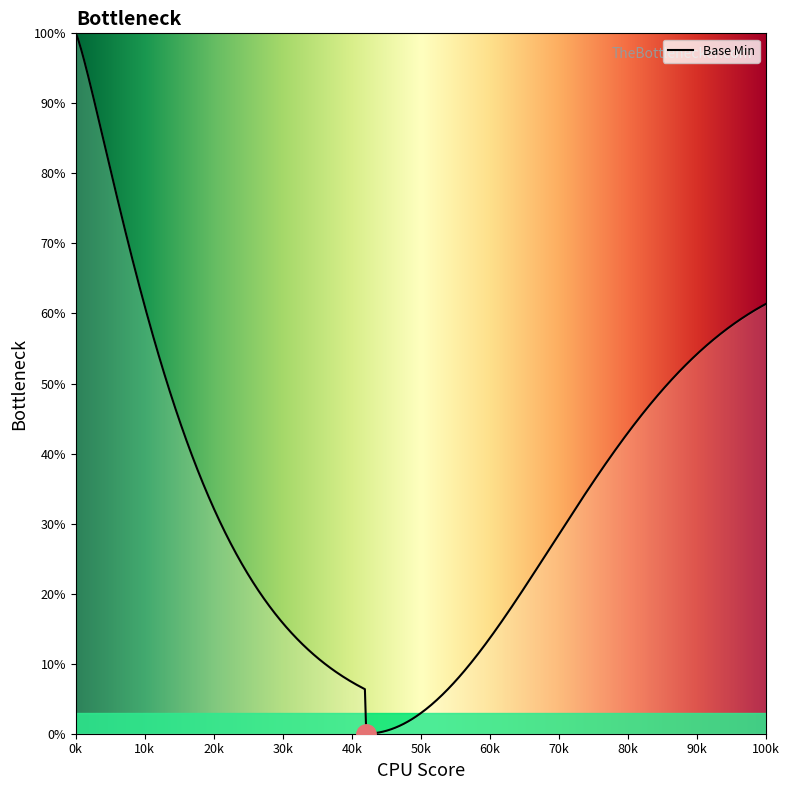

Does the chart display data point markers on the line(s)?

No